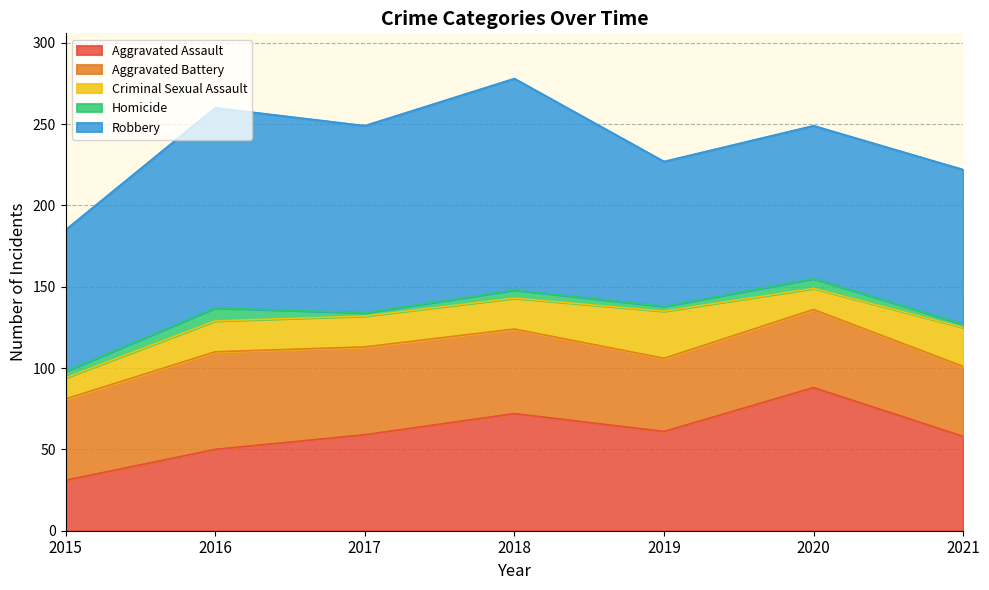

What is the average value of the Homicide series?

4